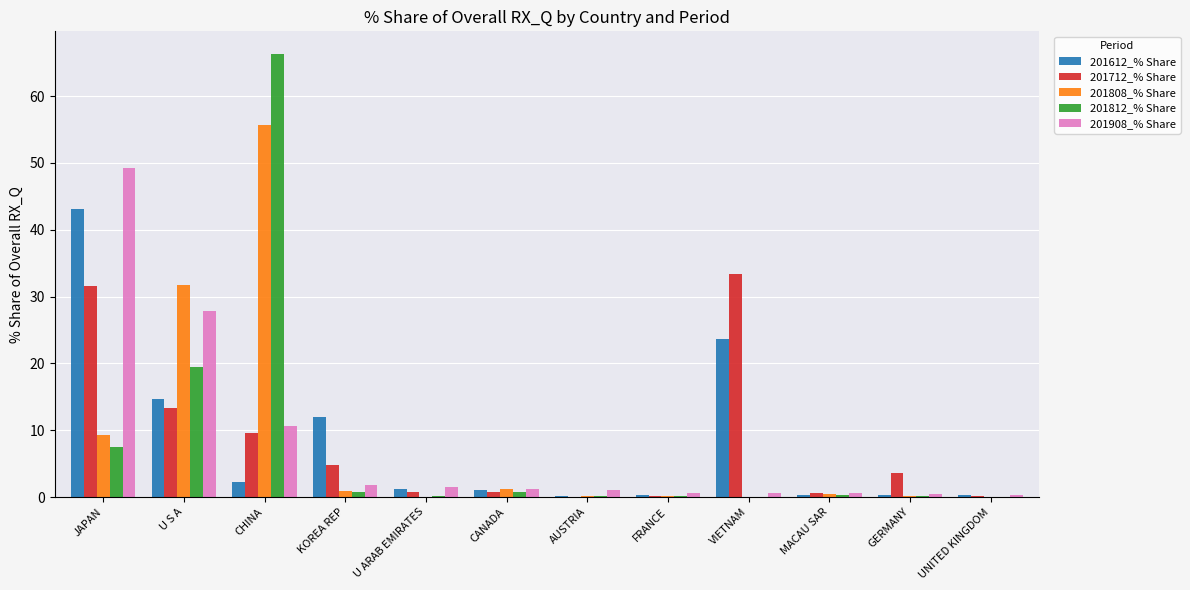

Which category has the highest value in the 201712_% Share series?

VIETNAM